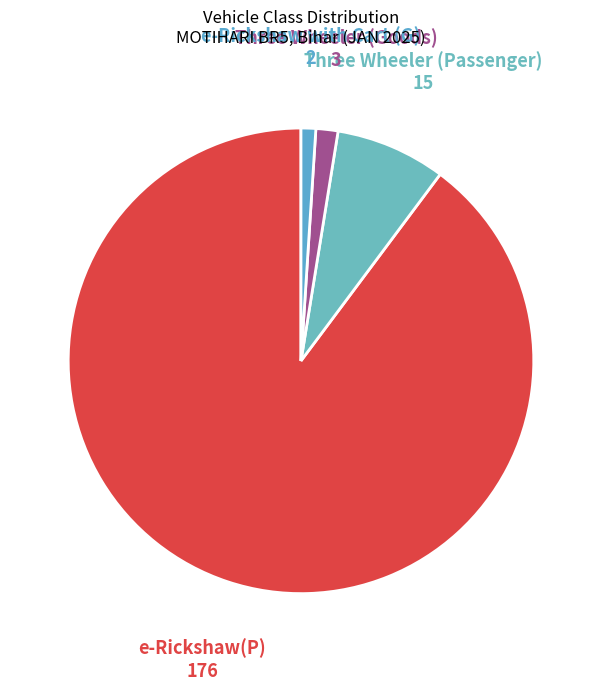

Which slice represents more than half of the pie?

e-Rickshaw(P)